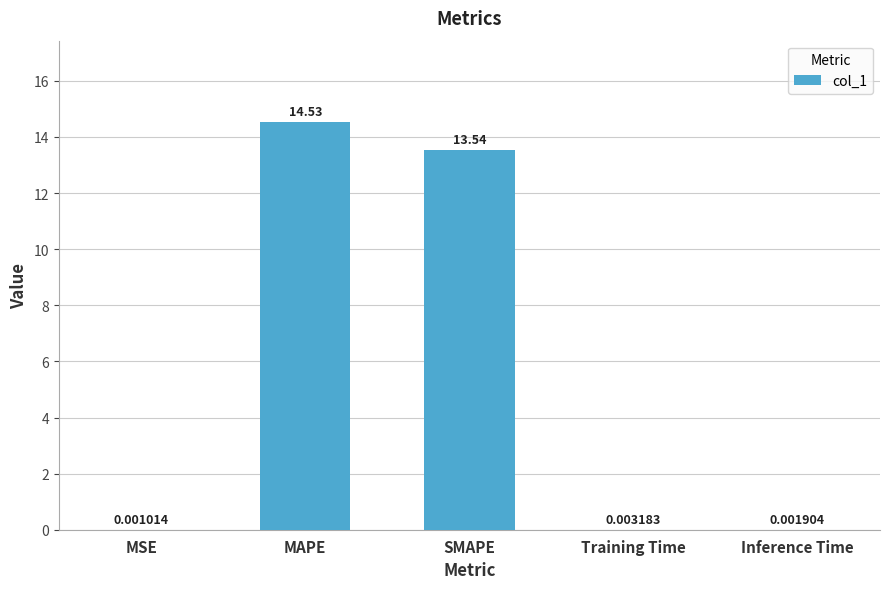

What is the sum of all values?

28.1